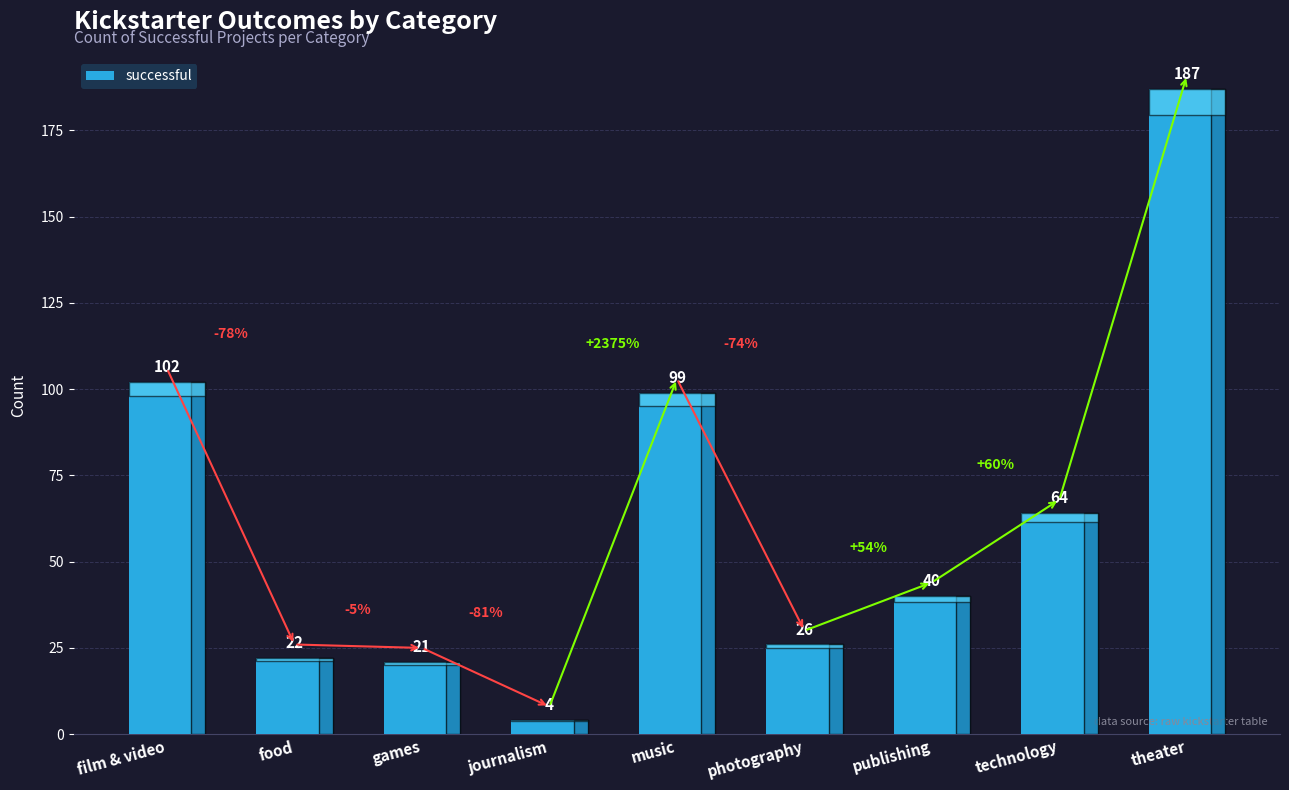

What is the label of the 1st bar from the left?

film & video